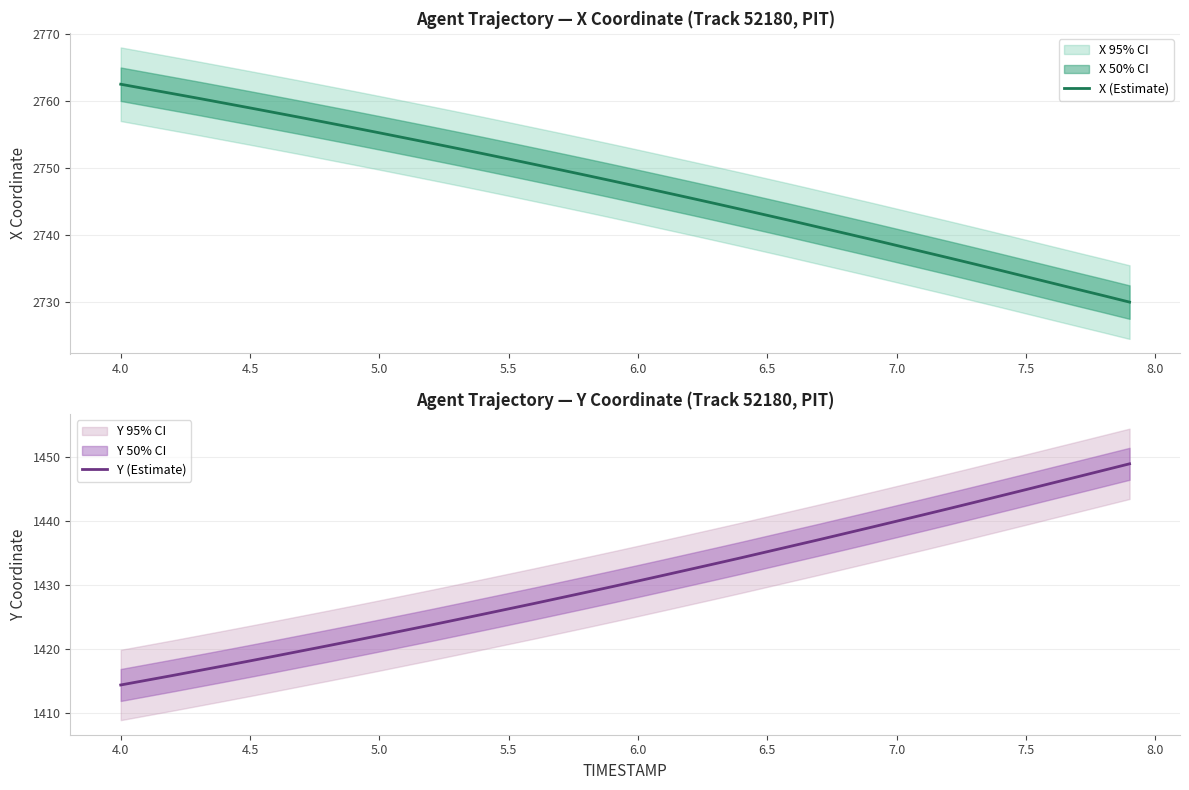

What is the average value of the Y (Estimate) series?

1430.8